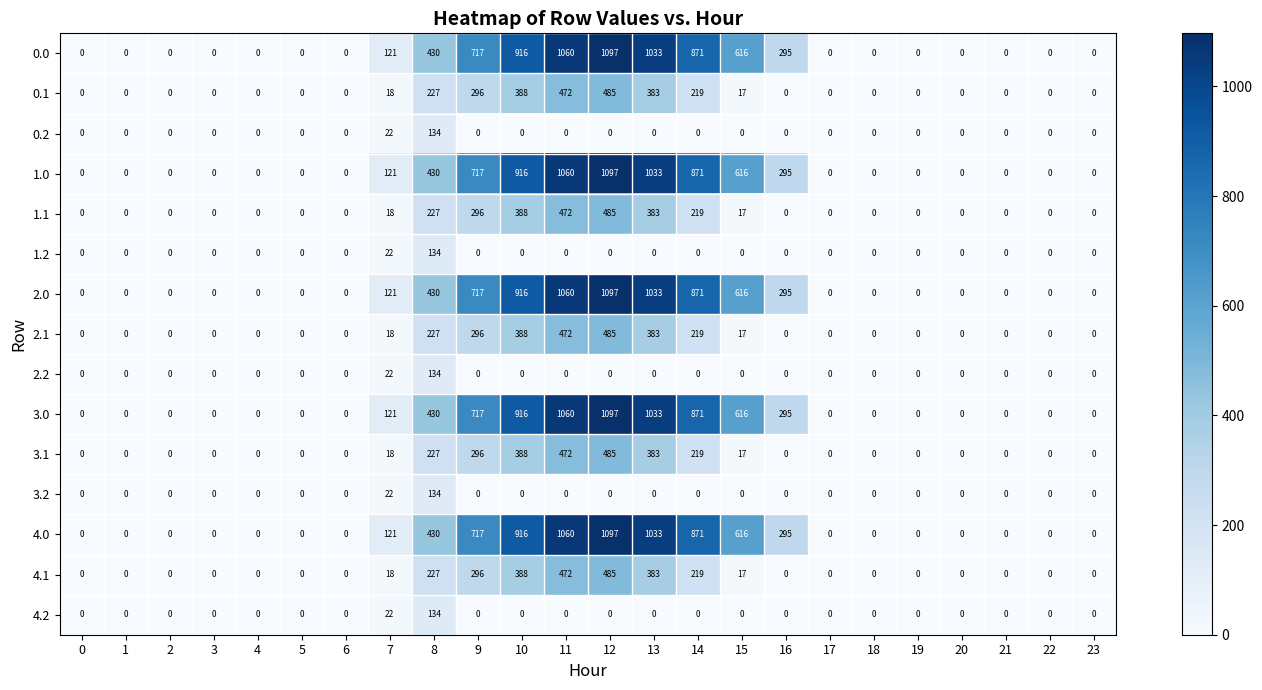

At which category is the sum across all series the highest?

12